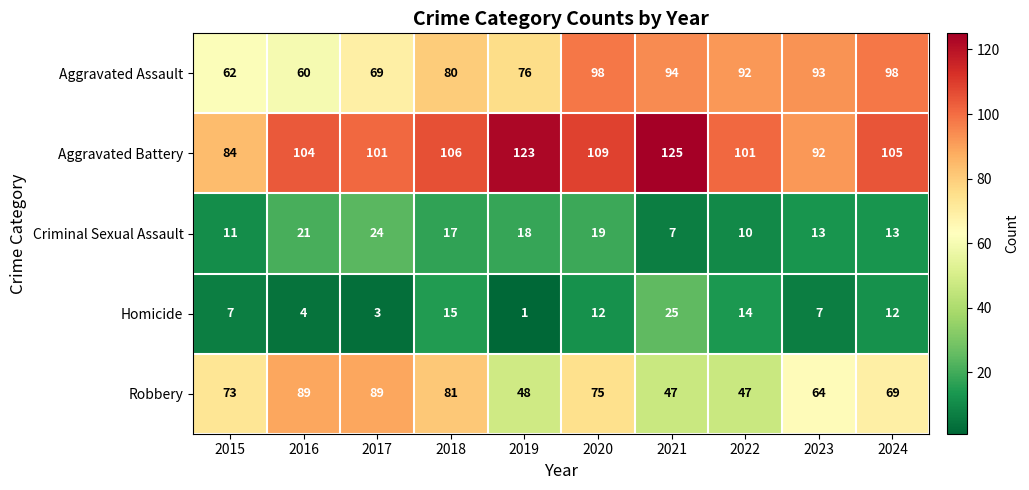

Rank the series by their maximum value, from lowest to highest.

Criminal Sexual Assault, Homicide, Robbery, Aggravated Assault, Aggravated Battery